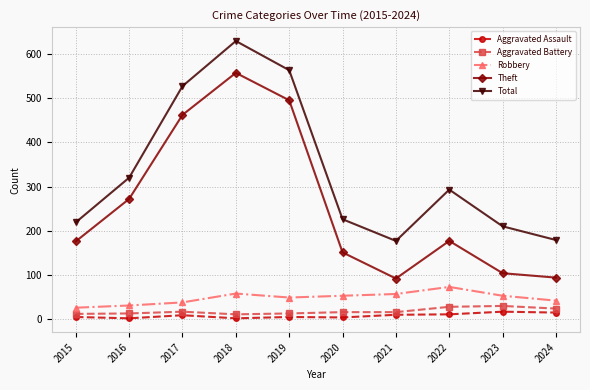

At which category is the sum across all series the highest?

2018